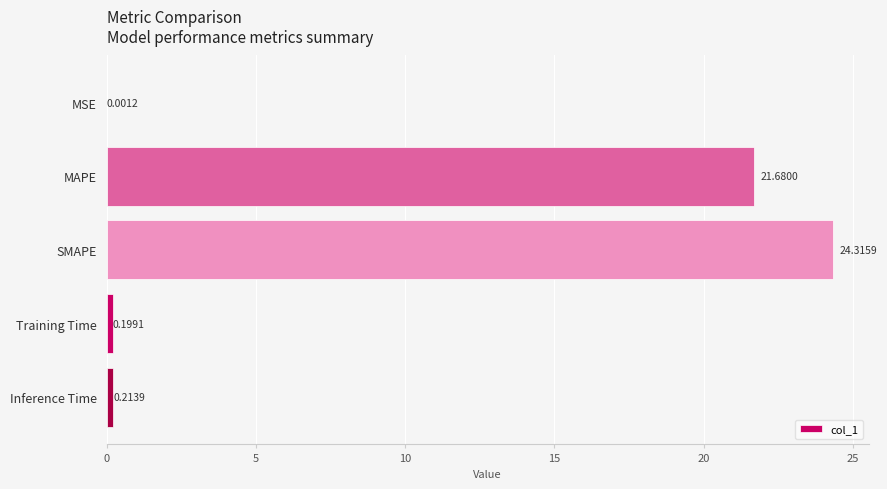

What is the sum of the values at MAPE and MSE?

21.7